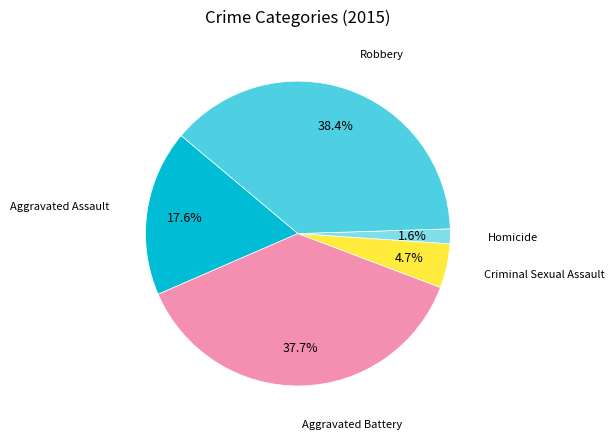

How many slices are in this pie chart?

5